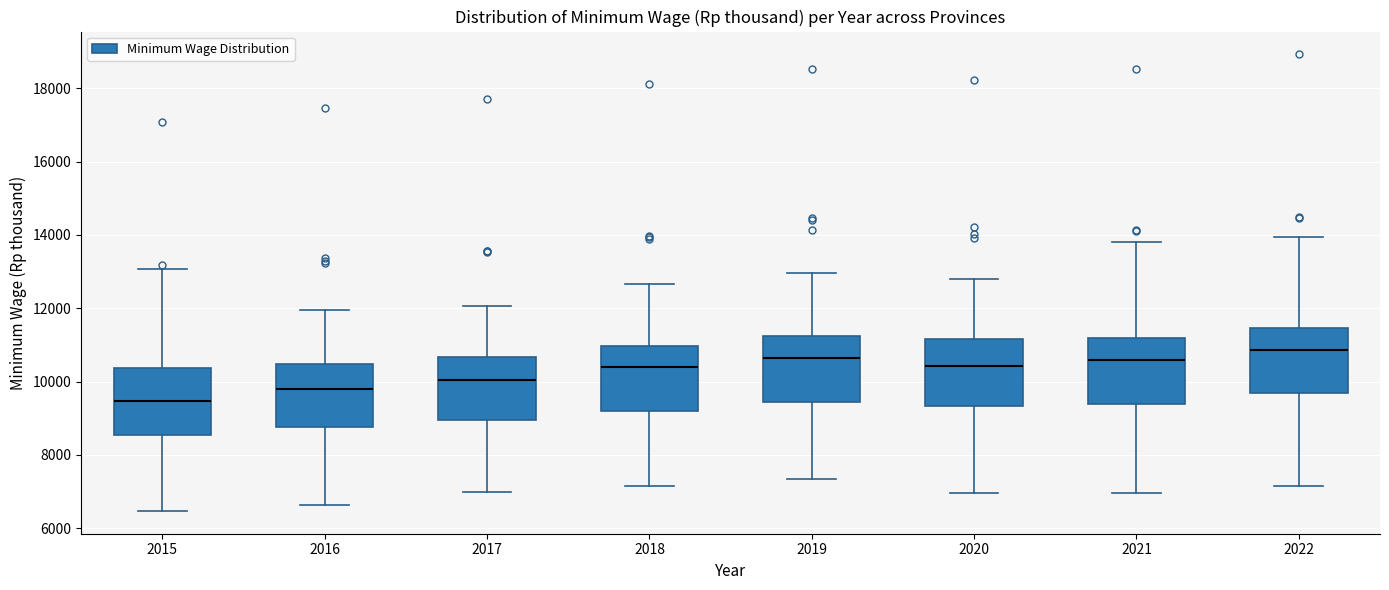

Where does the median line of the box at x = 2021 sit on the y-axis? The values are not printed on the chart, so give them approximately, as read against the axis.

10600